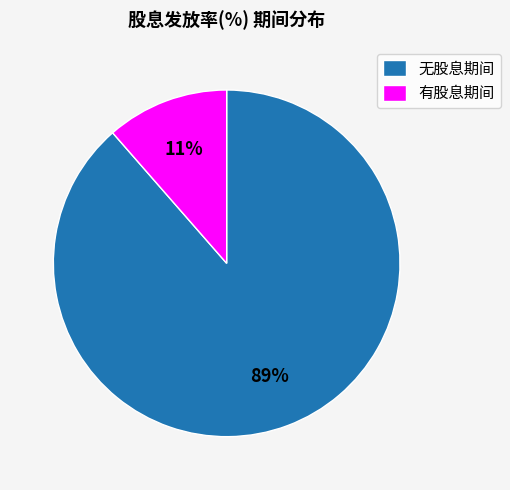

Which category has the biggest portion of the pie?

无股息期间